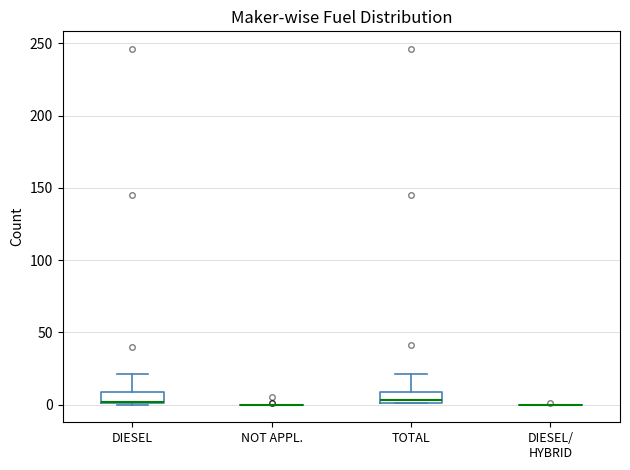

Reading left to right, transcribe this box plot: for each box, give where its median line is, the range the box spans, and where its two whiskers end, as read against the y-axis. The values are not printed on the chart, so give them approximately, as read against the axis.

DIESEL: median 0 (drawn on the box's lower edge), box 0 to 10, whiskers 0 to 20
NOT APPL.: box collapsed to a line at 0, whiskers 0 to 0
TOTAL: median 5, box 0 to 10, whiskers 0 to 20
DIESEL/ HYBRID: box collapsed to a line at 0, whiskers 0 to 0